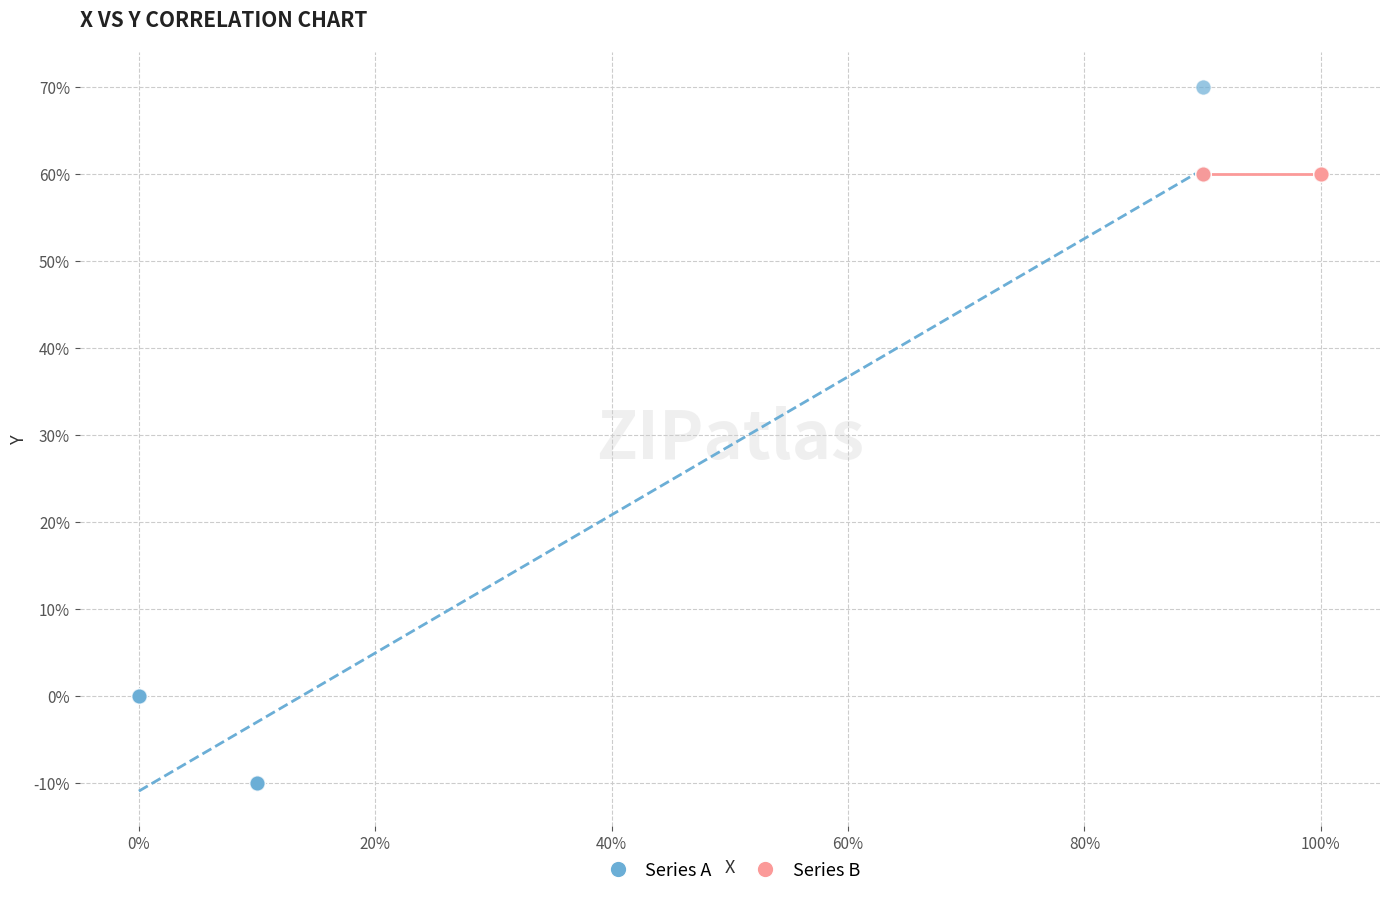

Which series reaches the maximum Y coordinate?

Series A